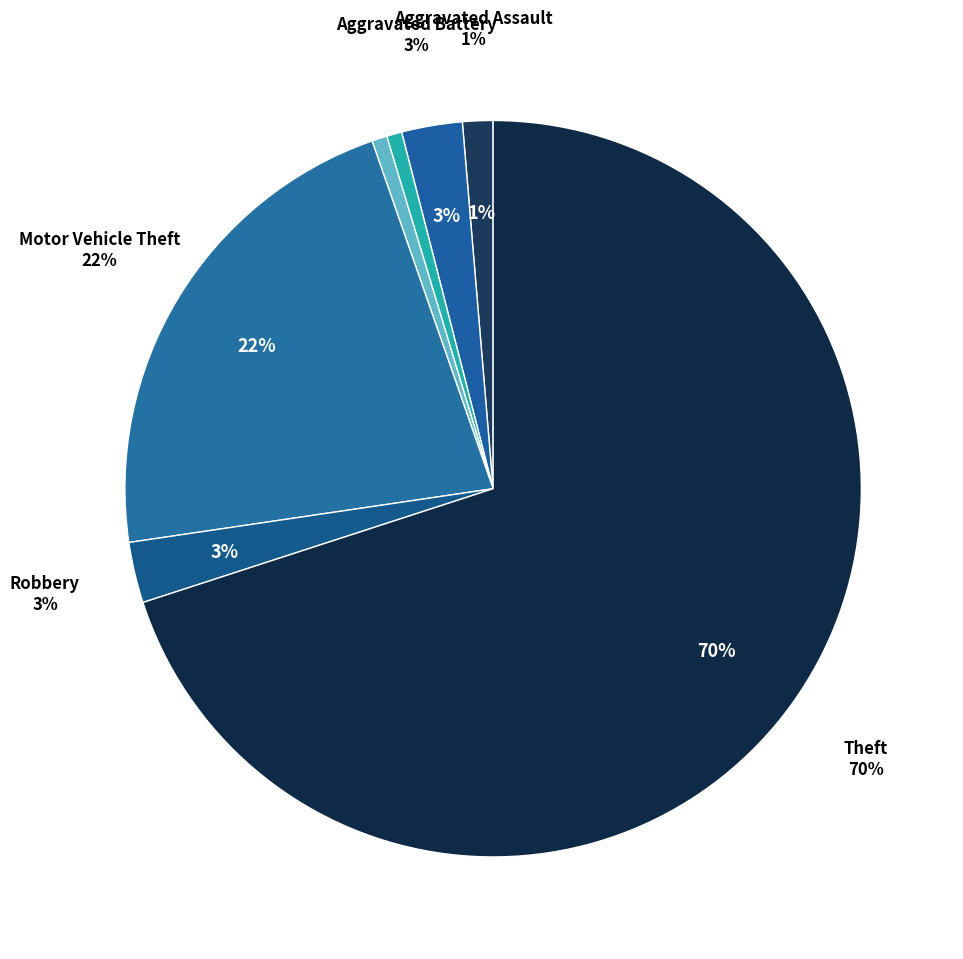

What is the smallest slice in the pie chart?

Burglary